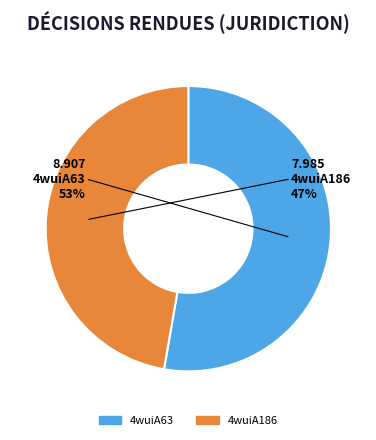

What is the largest slice in the pie chart?

4wuiA63